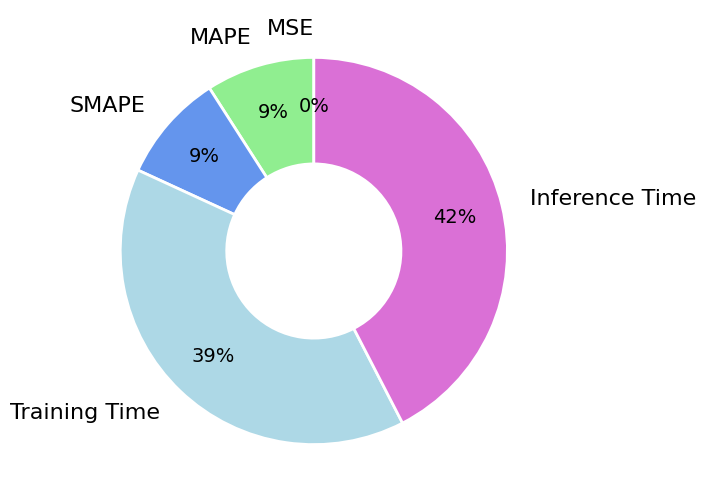

Is there a majority slice in this chart?

No